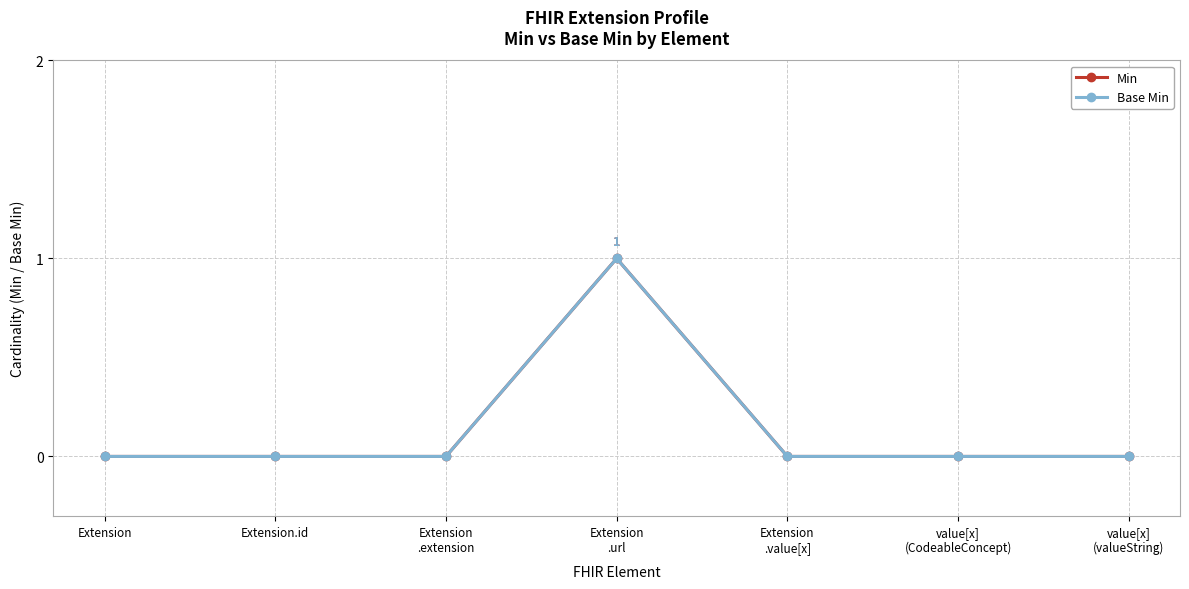

Does the chart have visible grid lines?

Yes